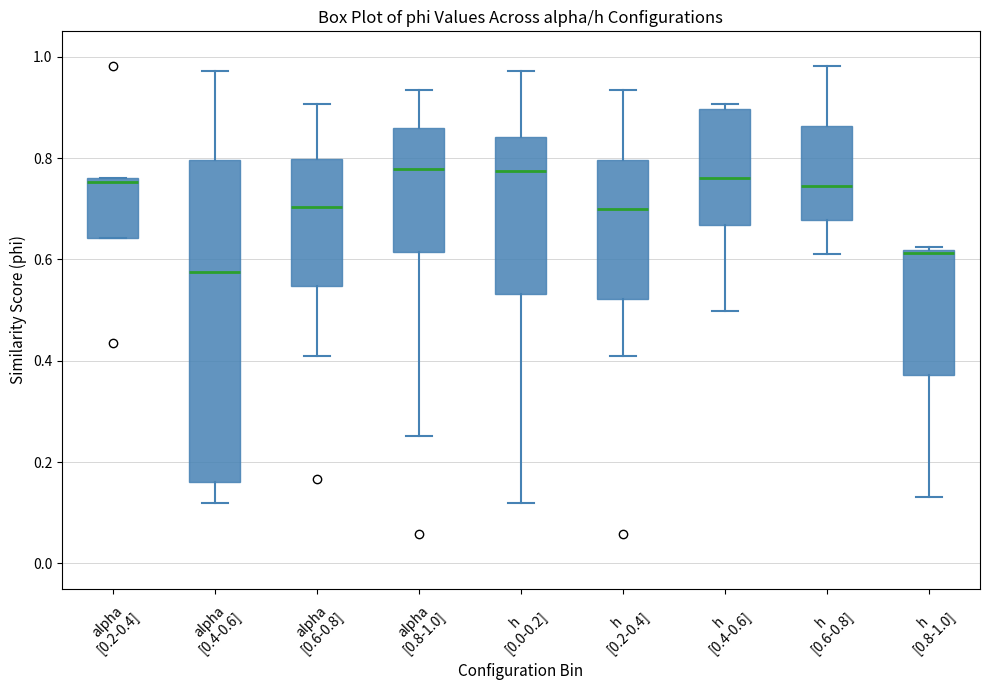

Where is the lower edge of the box for alpha [0.6-0.8] on the y-axis? The values are not printed on the chart, so give them approximately, as read against the axis.

0.54